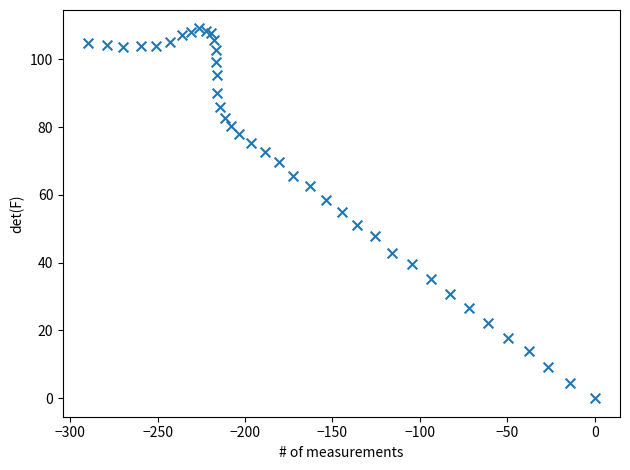

What is the range of Y values (max minus min)?

109.1